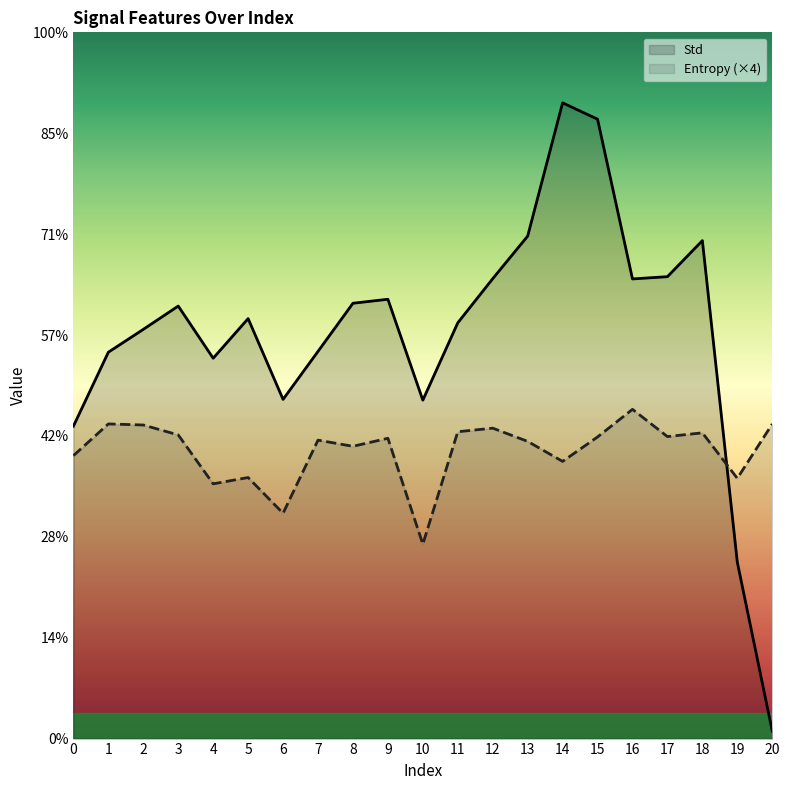

What is the average value of the Entropy series?

5.7